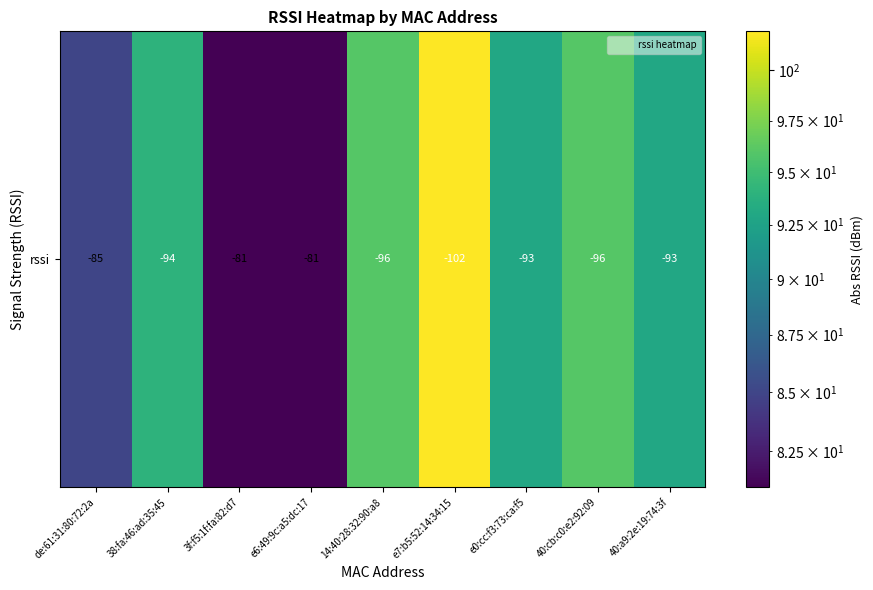

Reading left to right, transcribe all the data shown in this chart.

85	94	81	81	96	102	93	96	93